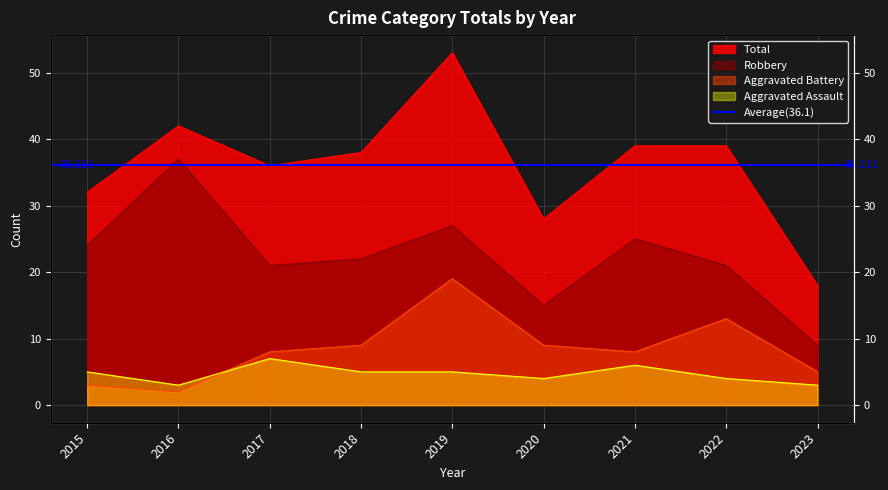

Which category has the highest value in the Aggravated Assault series?

2017